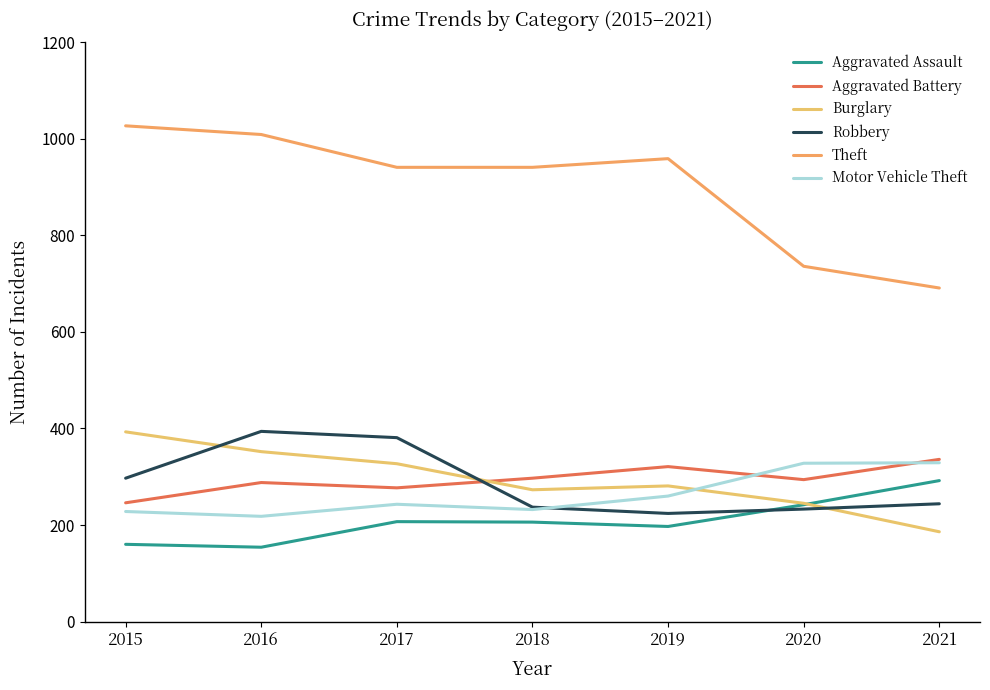

What value does the Aggravated Battery series have at 2019?

321